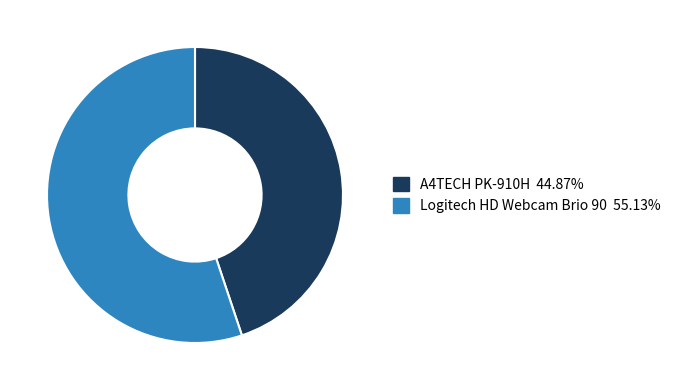

Is it true that A4TECH PK-910H is 53% of the pie?

False